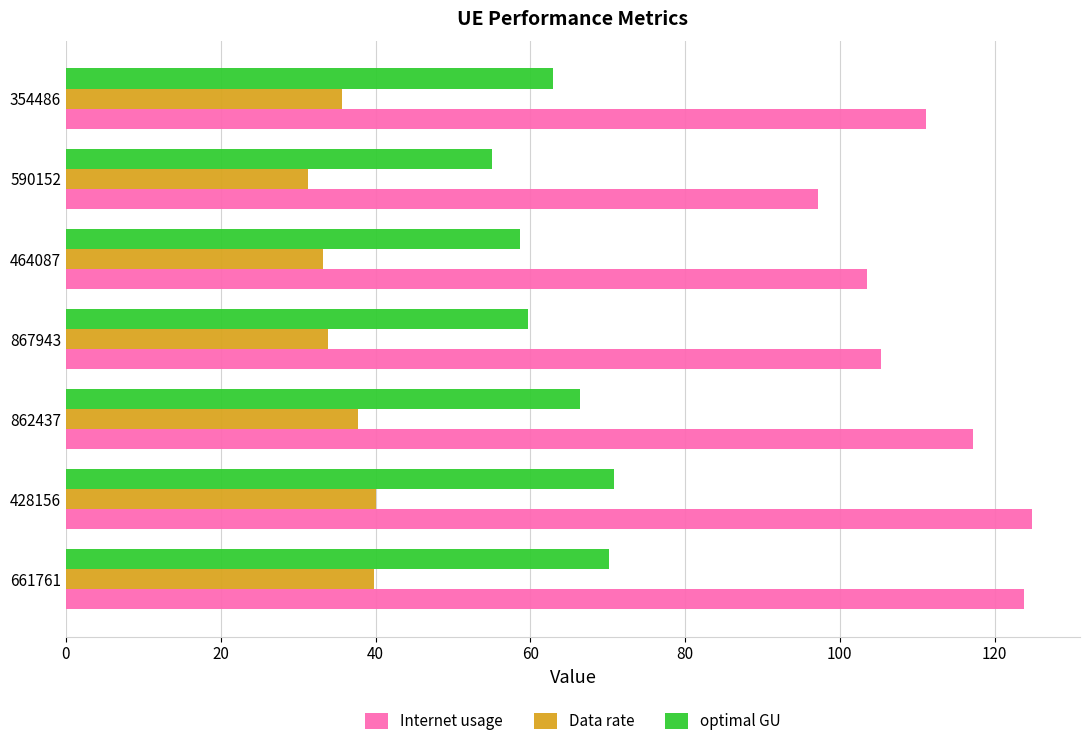

At which category does the chart reach its minimum across all series?

590152